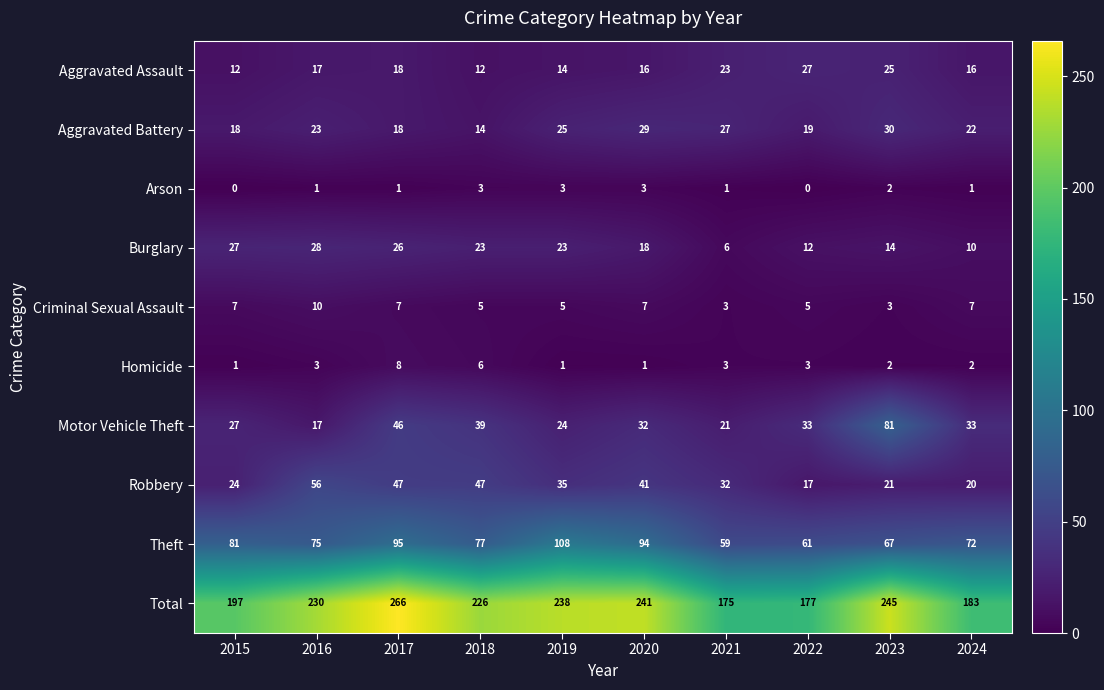

What is the sum of the Aggravated Battery values at 2023 and 2016?

53